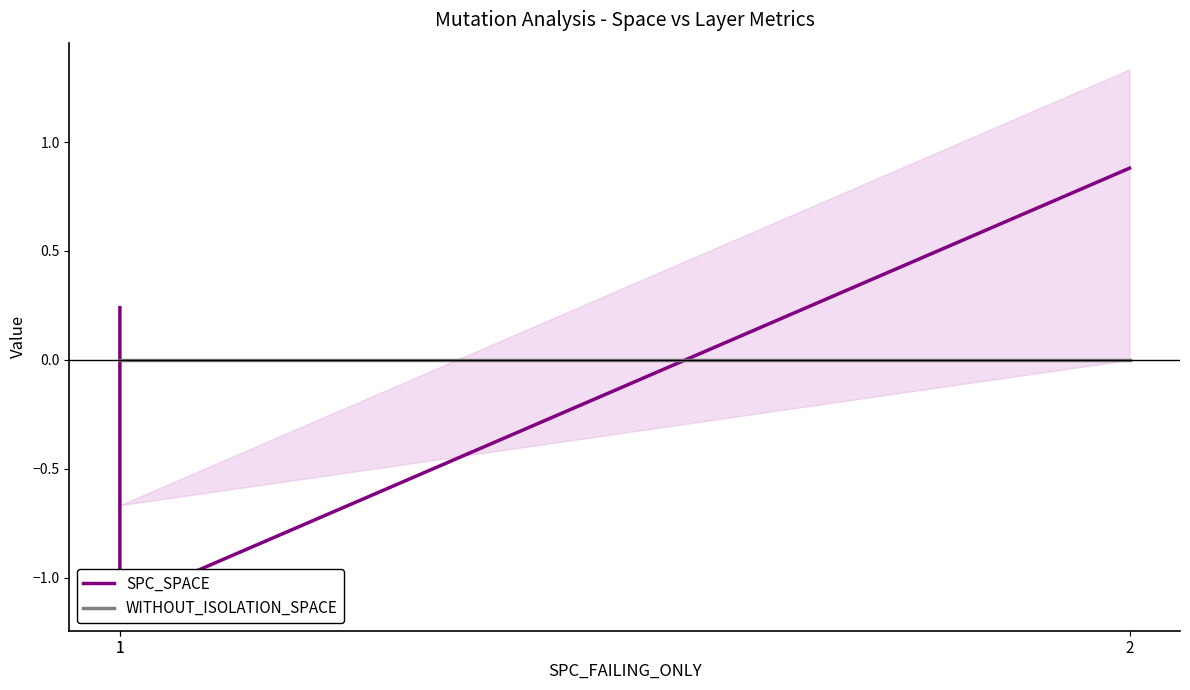

Which category has the lowest value in the SPC_SPACE series?

1